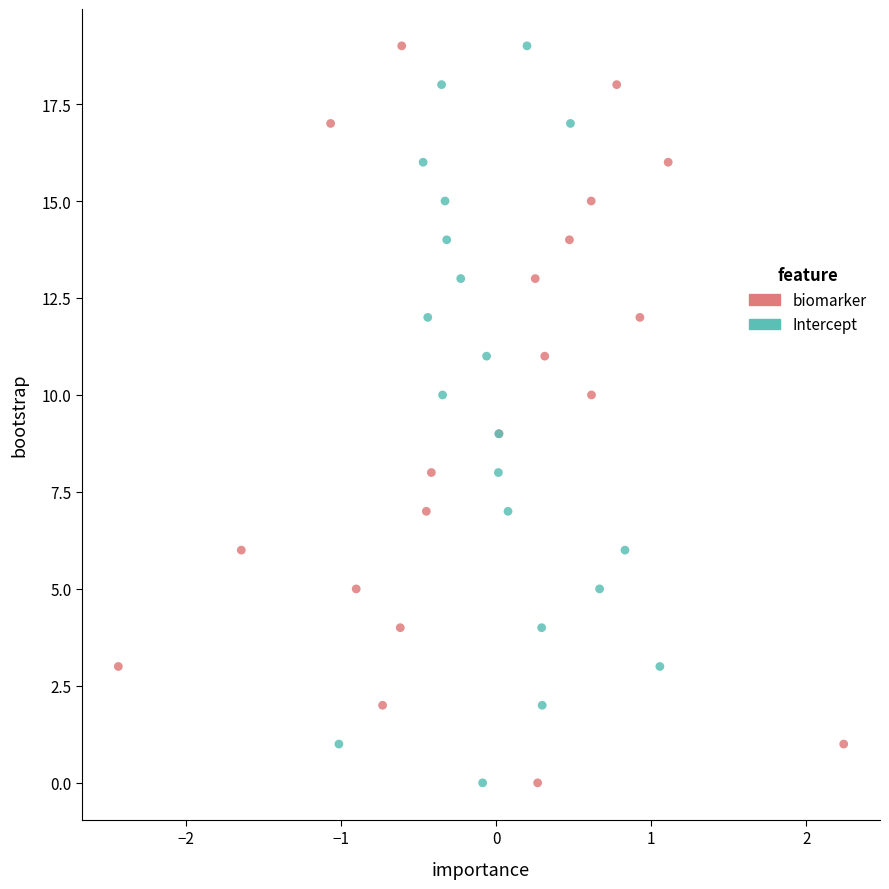

What are all the series names shown in the legend?

biomarker, Intercept